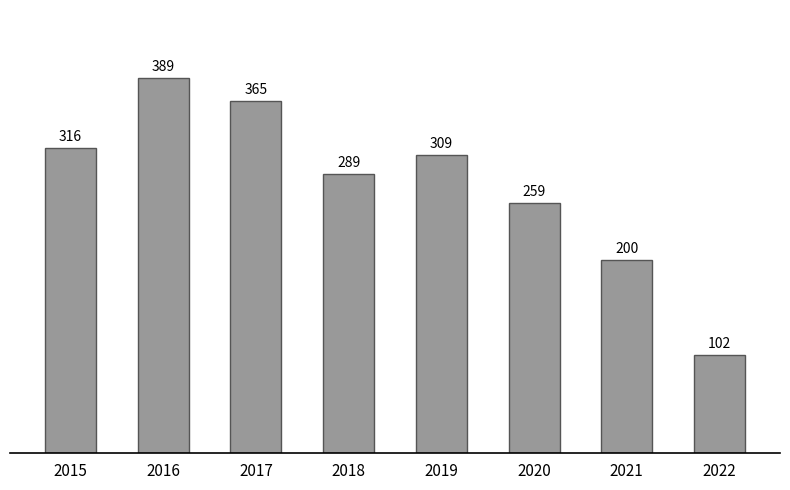

Count the number of categories in the chart.

8